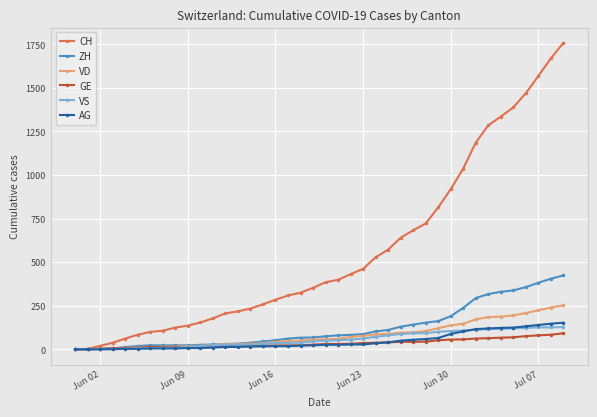

What is the value of the VS point at the 5th from the left?

4